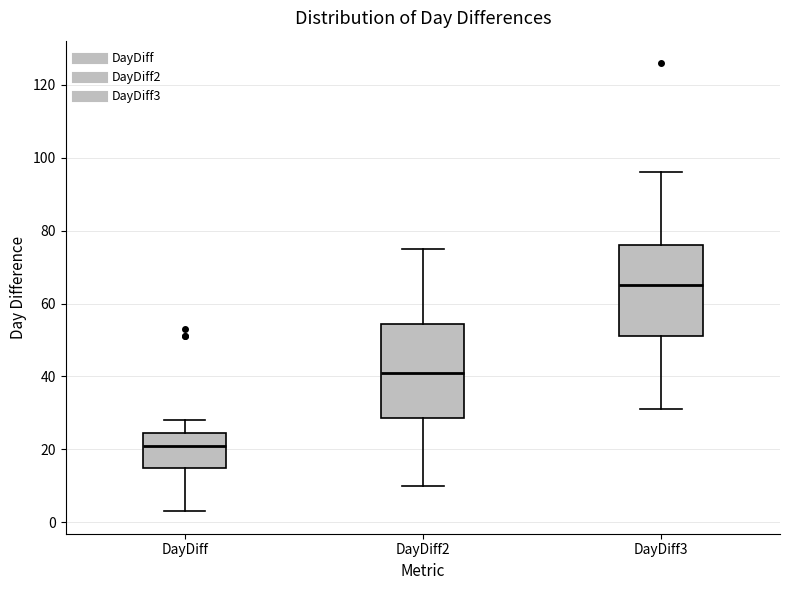

Where does the median line of the box for DayDiff3 sit on the y-axis? The values are not printed on the chart, so give them approximately, as read against the axis.

66